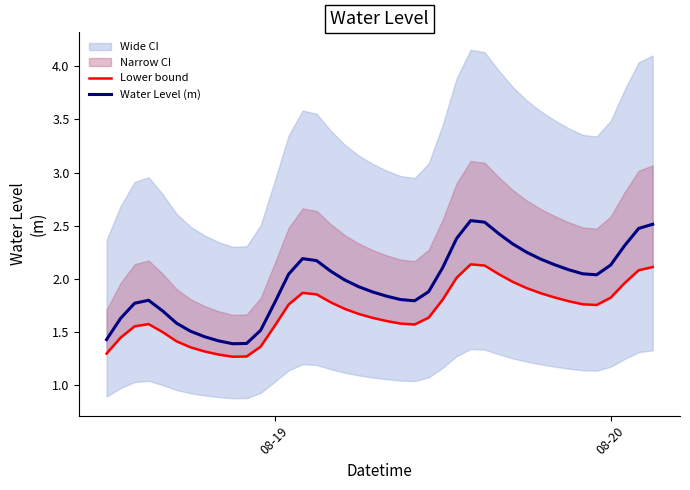

What is the difference between the maximum and second lowest values in the Lower bound series?

0.9